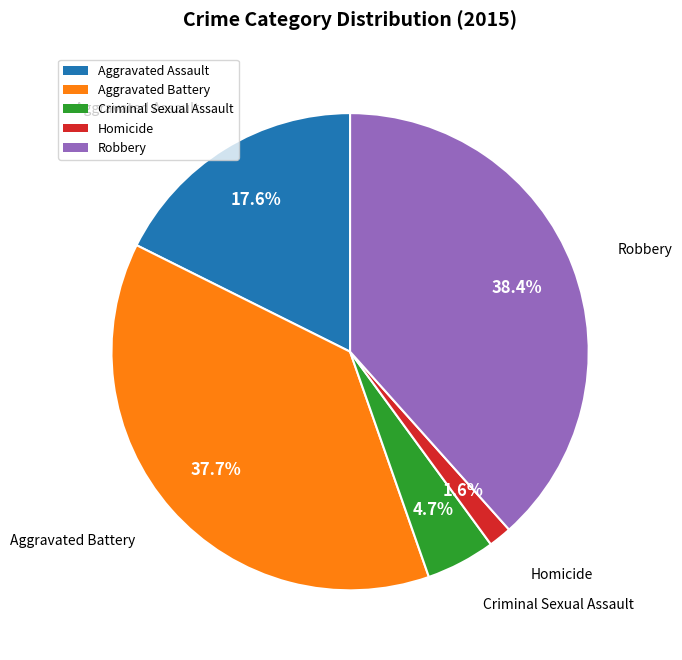

To the nearest percent, what percentage of the pie is Homicide?

2%